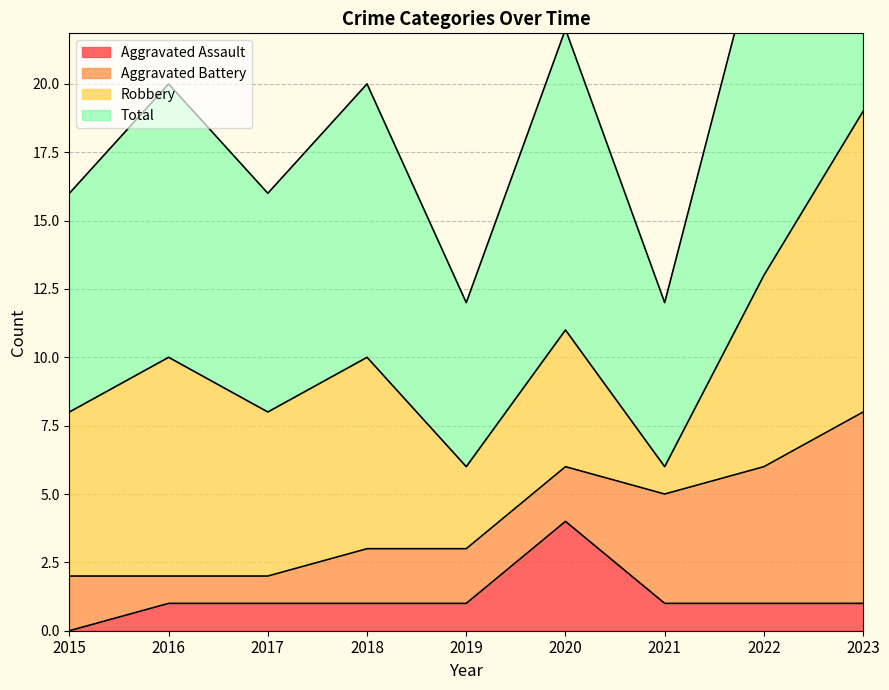

Which category has the highest value in the Aggravated Assault series?

2020